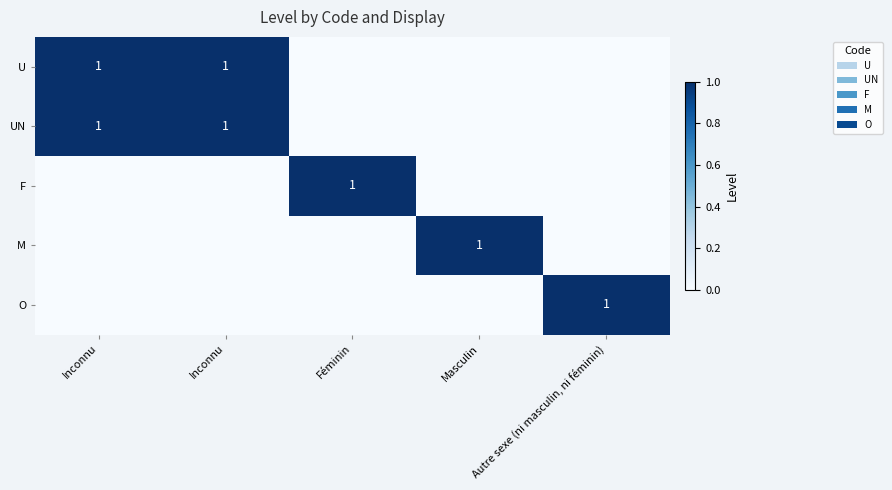

At how many categories does at least one series exceed 0?

5